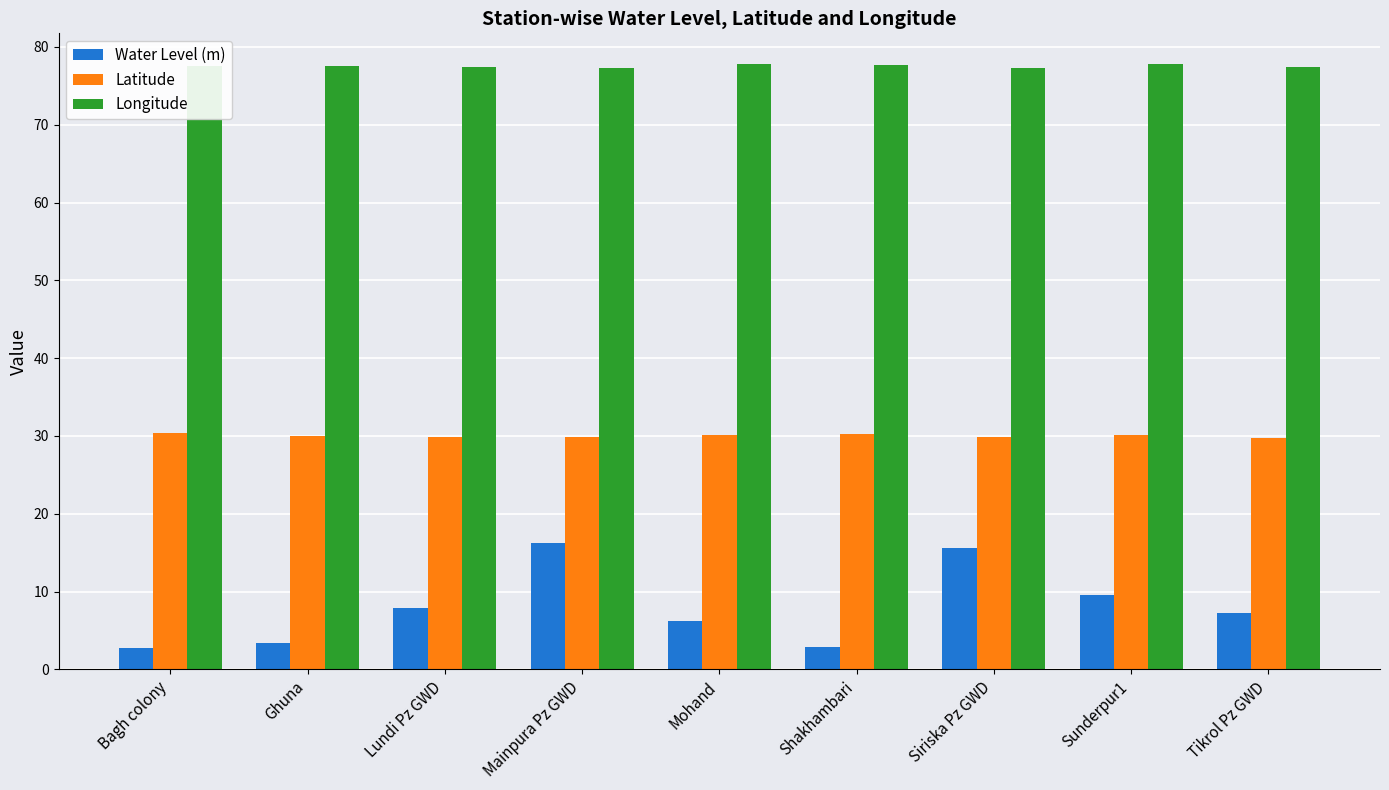

What is the minimum value shown in the chart?

2.8